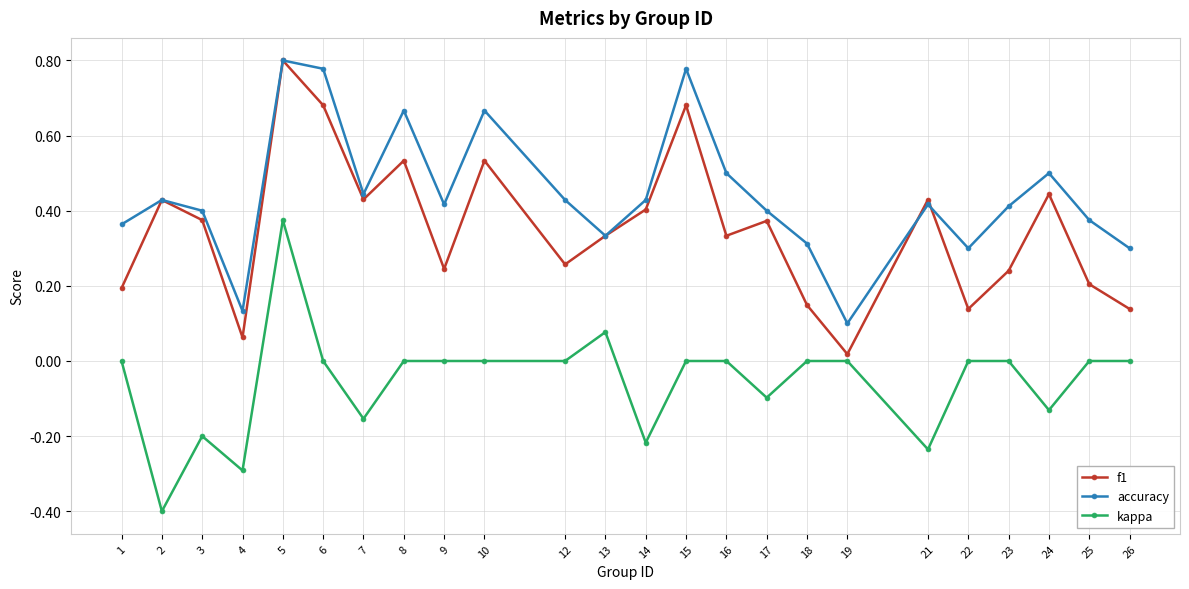

What is the minimum value for kappa?

-0.4